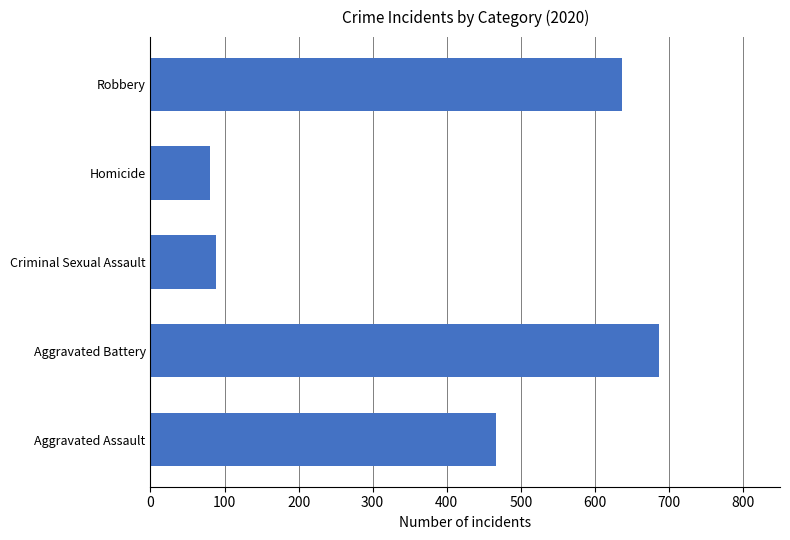

What is the difference between the maximum and minimum values?

605